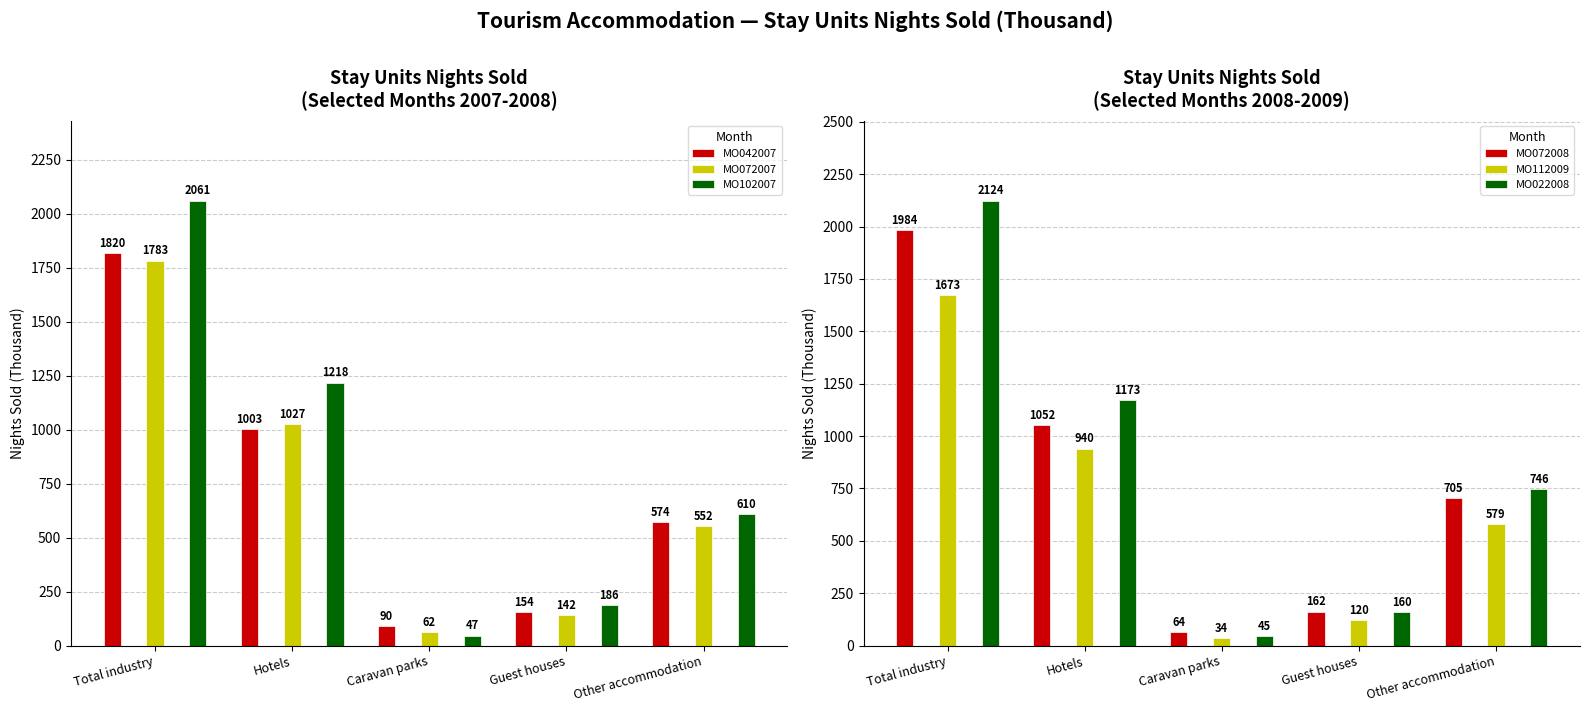

What is the sum of the MO072008 values at Other accommodation and Guest houses?

867.5